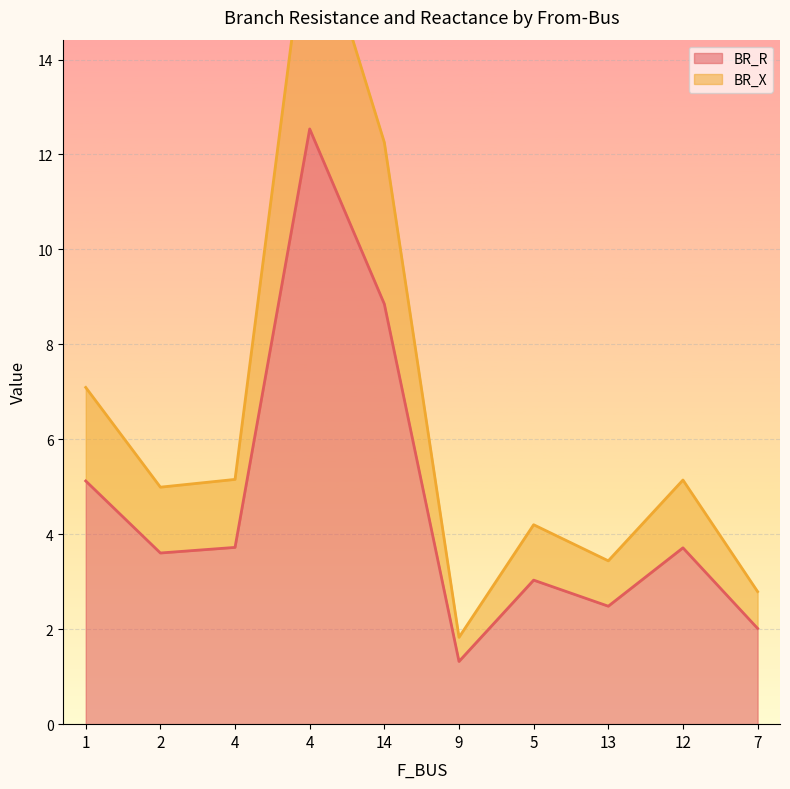

What is the label of the 9th point from the left?

12